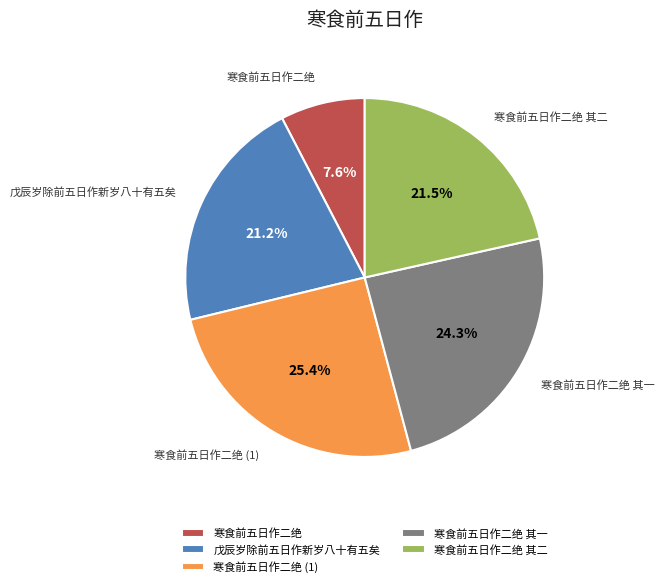

Does any single category account for the majority?

No